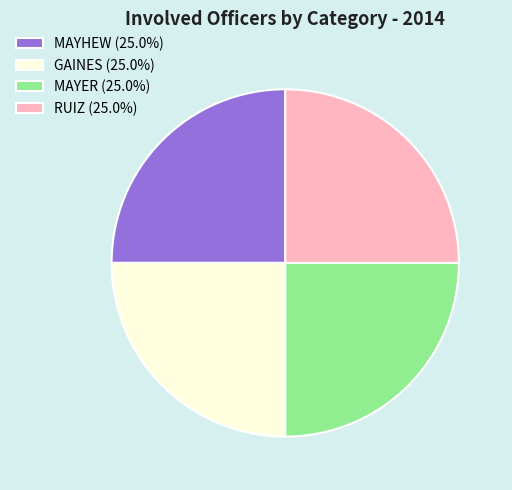

Is it true that MAYHEW is 43% of the pie?

False